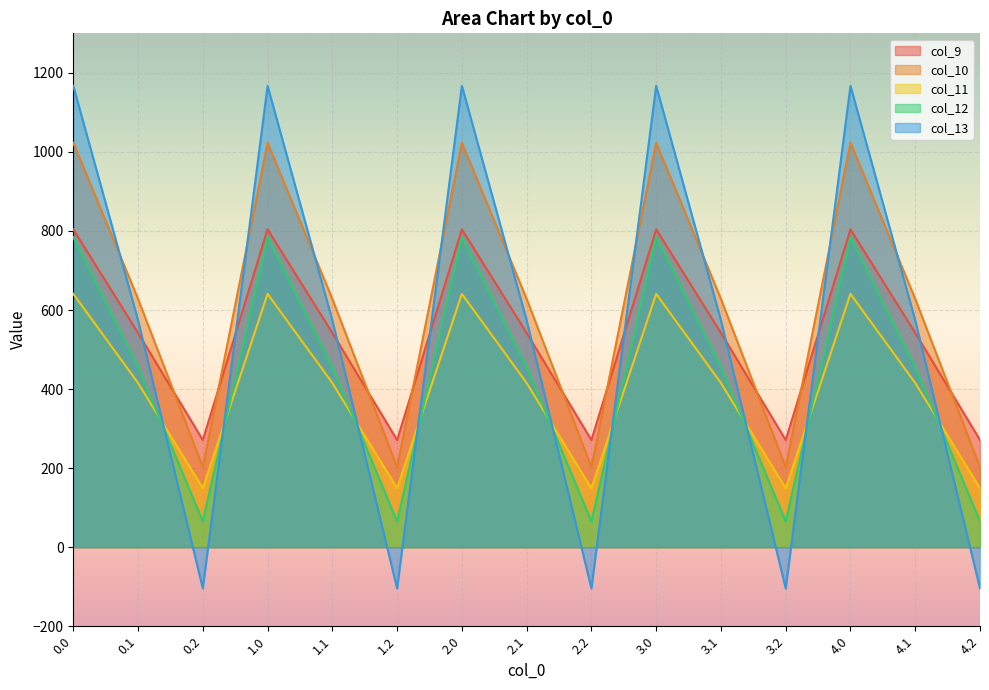

At which label does col_11 reach its minimum?

0.2